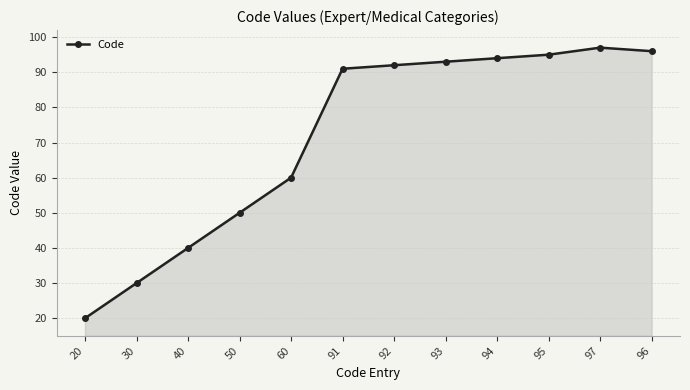

What is the ratio of the value at 96 to the value at 95?

1.0